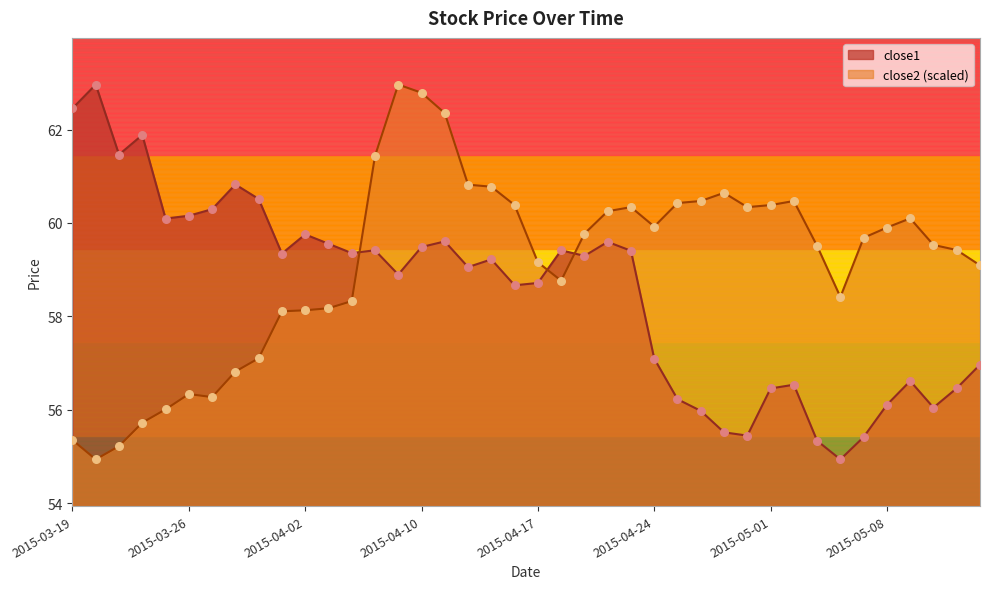

What are all the series names shown in the legend?

close1, close2